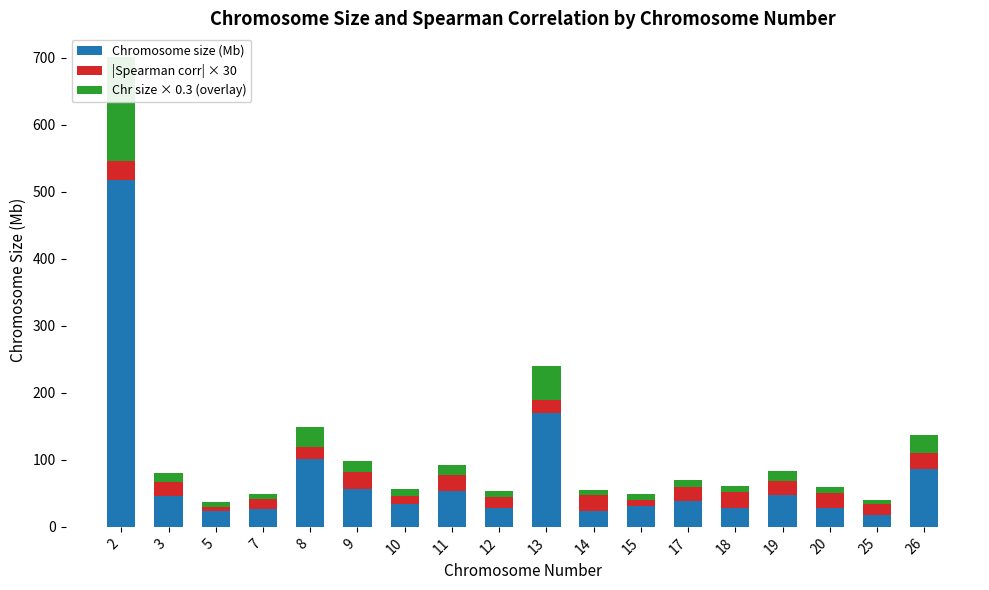

How many data points in Chromosome size (Mb) are less than 38?

9